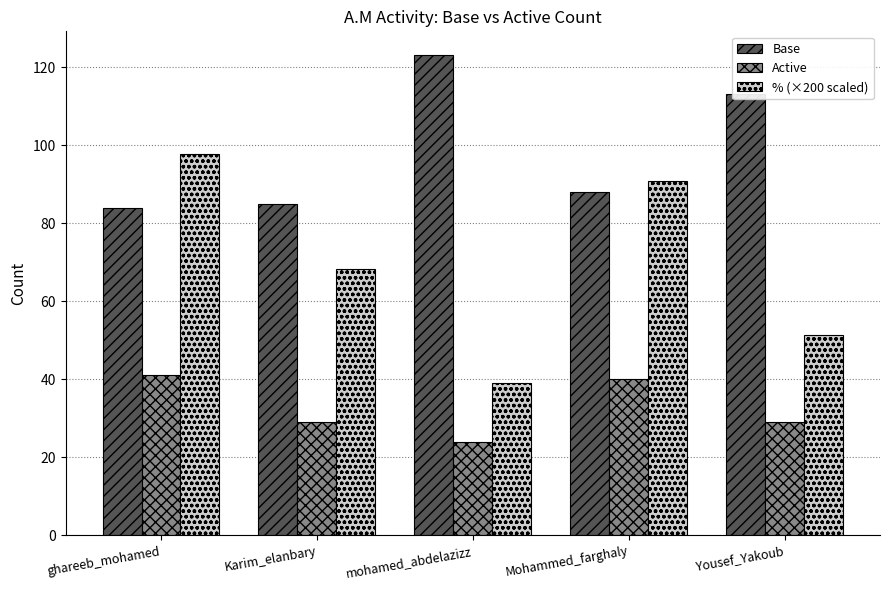

What is the maximum value for Base?

123.0